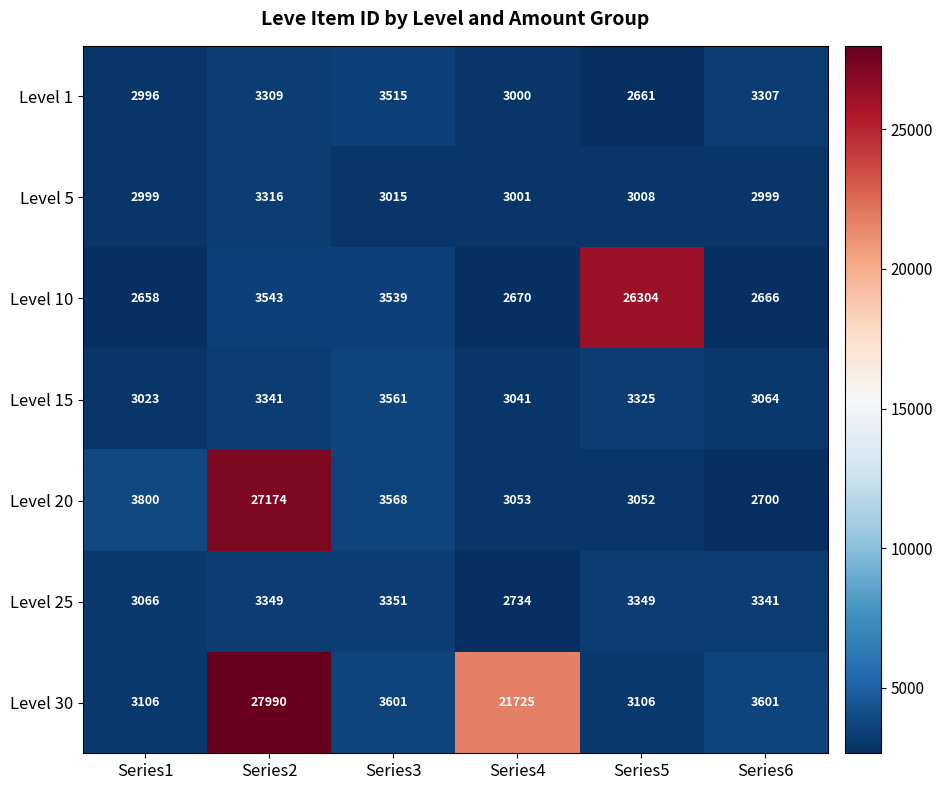

True or false: Level 5 has a value of 3001 at Series4.

True